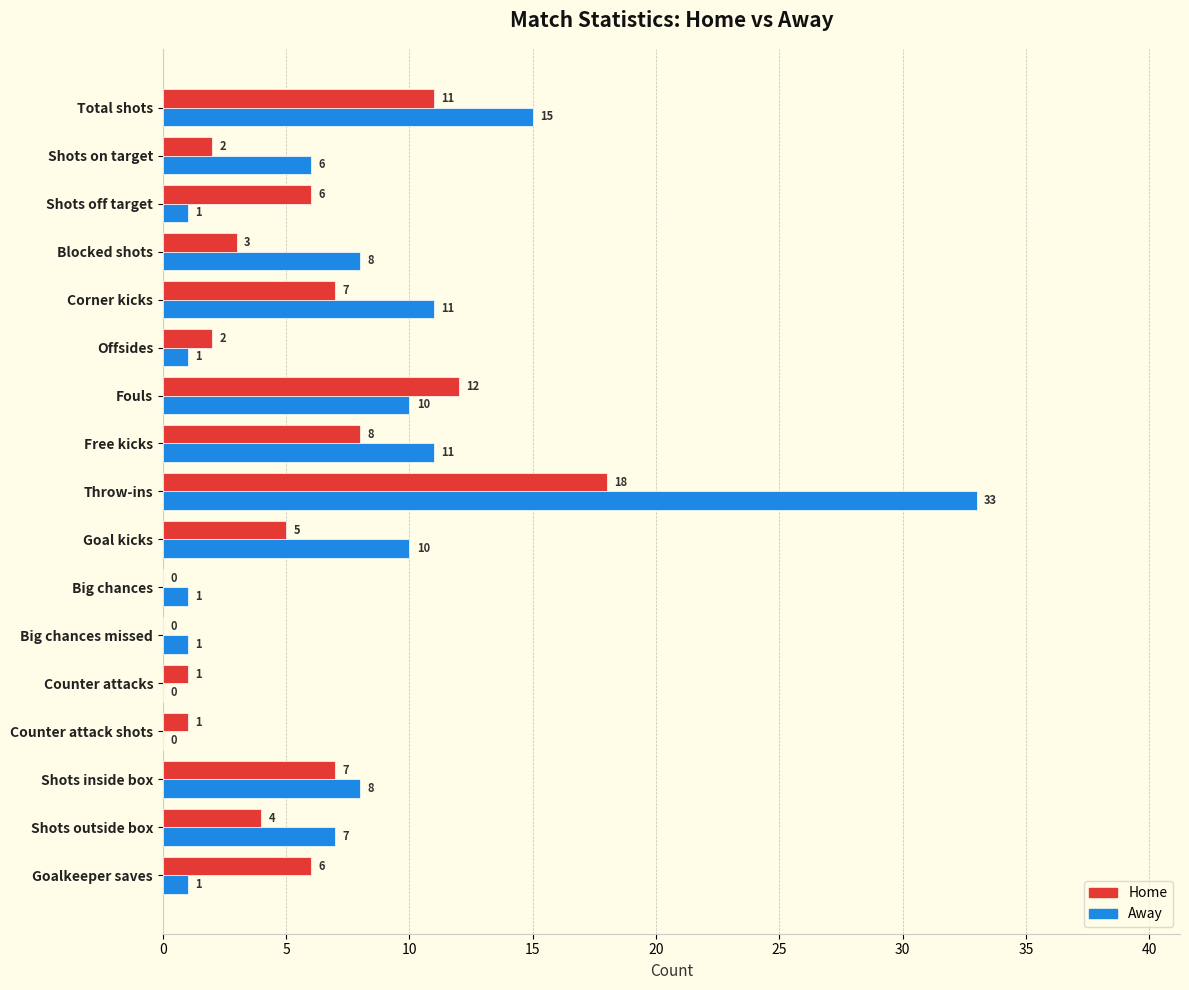

Which category has the highest value across all series?

Throw-ins